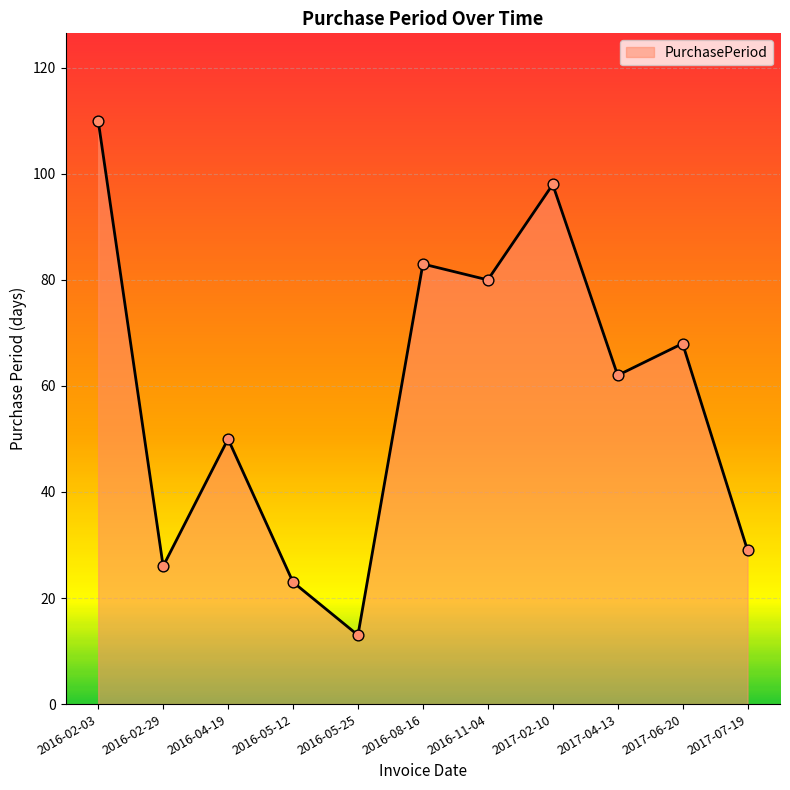

What is the ratio of the value at 2016-02-03 to the value at 2017-04-13?

1.8